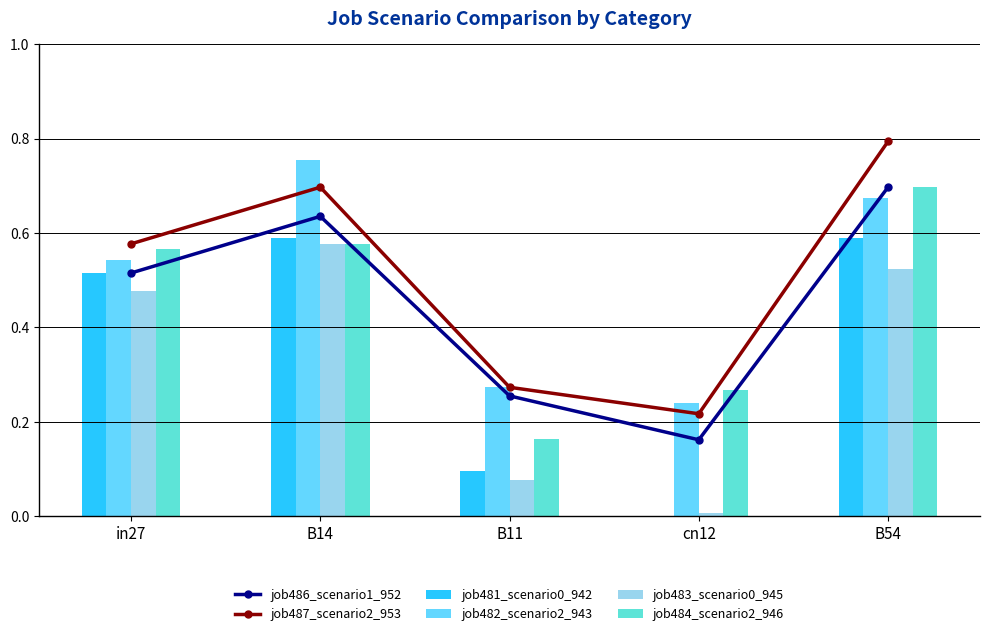

What are all the series names shown in the legend?

job486_scenario1_952, job487_scenario2_953, job481_scenario0_942, job482_scenario2_943, job483_scenario0_945, job484_scenario2_946